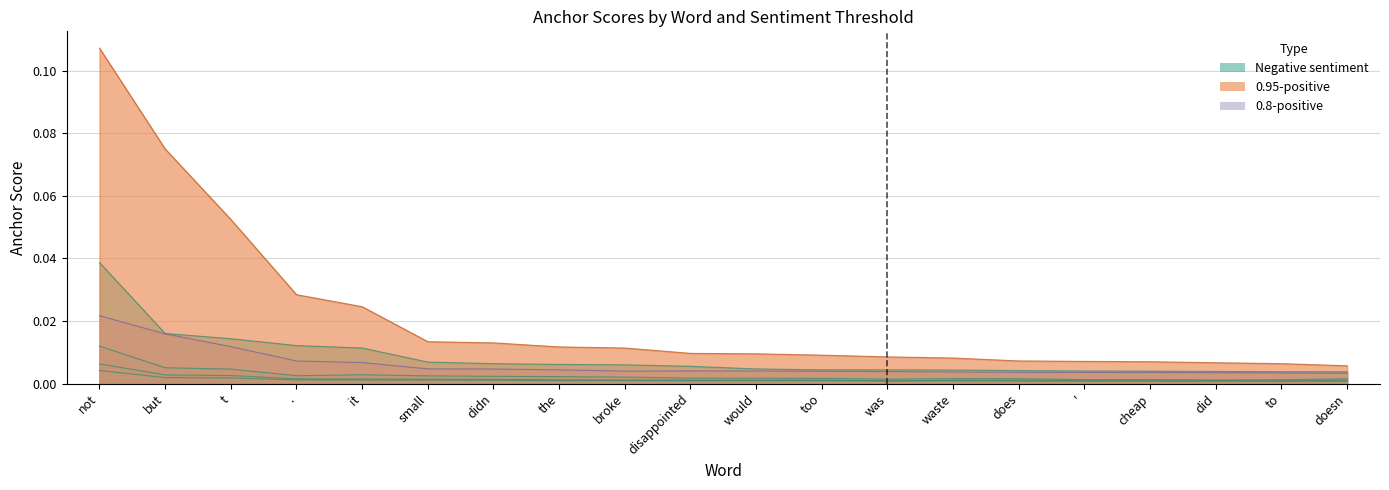

The value of 0.65-negative anchor score at the is 0.0. True or false?

False